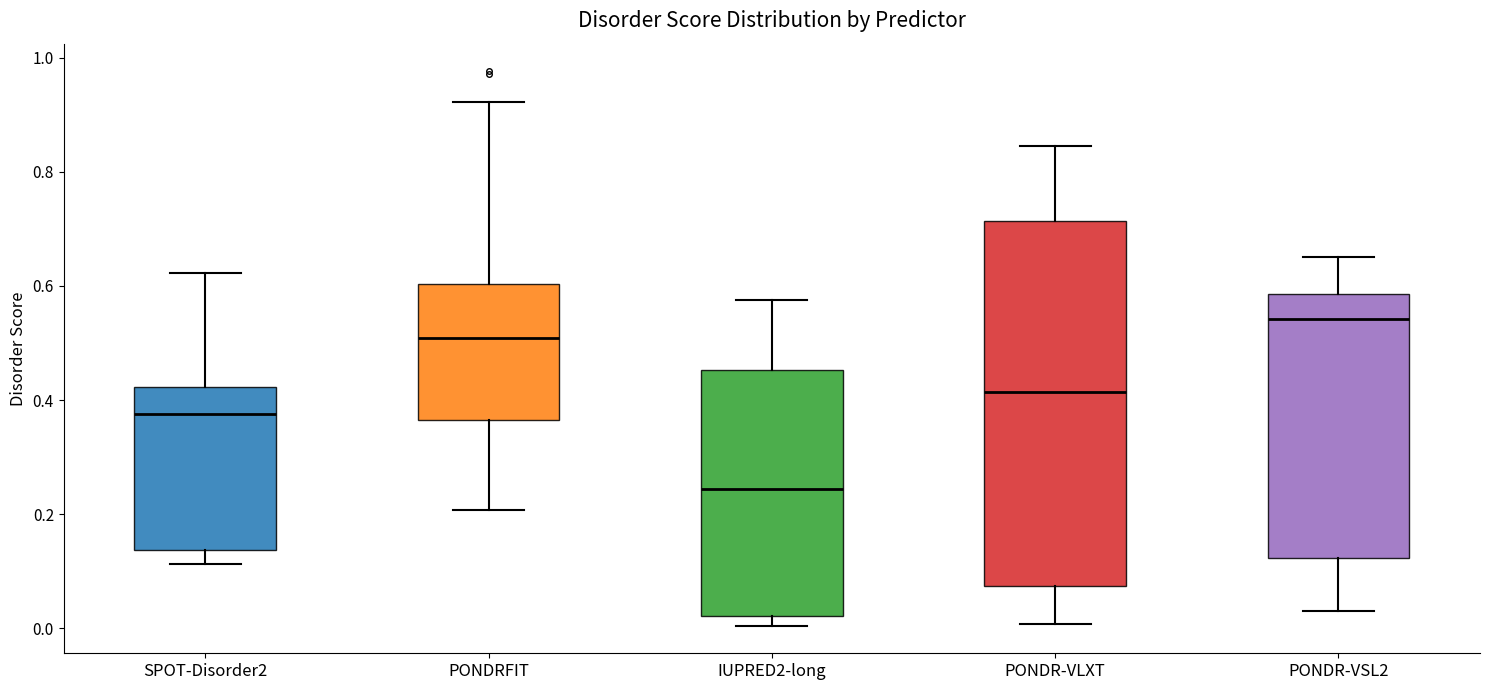

Reading left to right, read every box against the y-axis: the position of its median line, the range the box covers, and the ends of its whiskers. The values are not printed on the chart, so give them approximately, as read against the axis.

SPOT-Disorder2: median 0.38, box 0.14 to 0.42, whiskers 0.12 to 0.62
PONDRFIT: median 0.50, box 0.36 to 0.60, whiskers 0.20 to 0.92
IUPRED2-long: median 0.24, box 0.02 to 0.46, whiskers 0.00 to 0.58
PONDR-VLXT: median 0.42, box 0.08 to 0.72, whiskers 0.00 to 0.84
PONDR-VSL2: median 0.54, box 0.12 to 0.58, whiskers 0.04 to 0.66